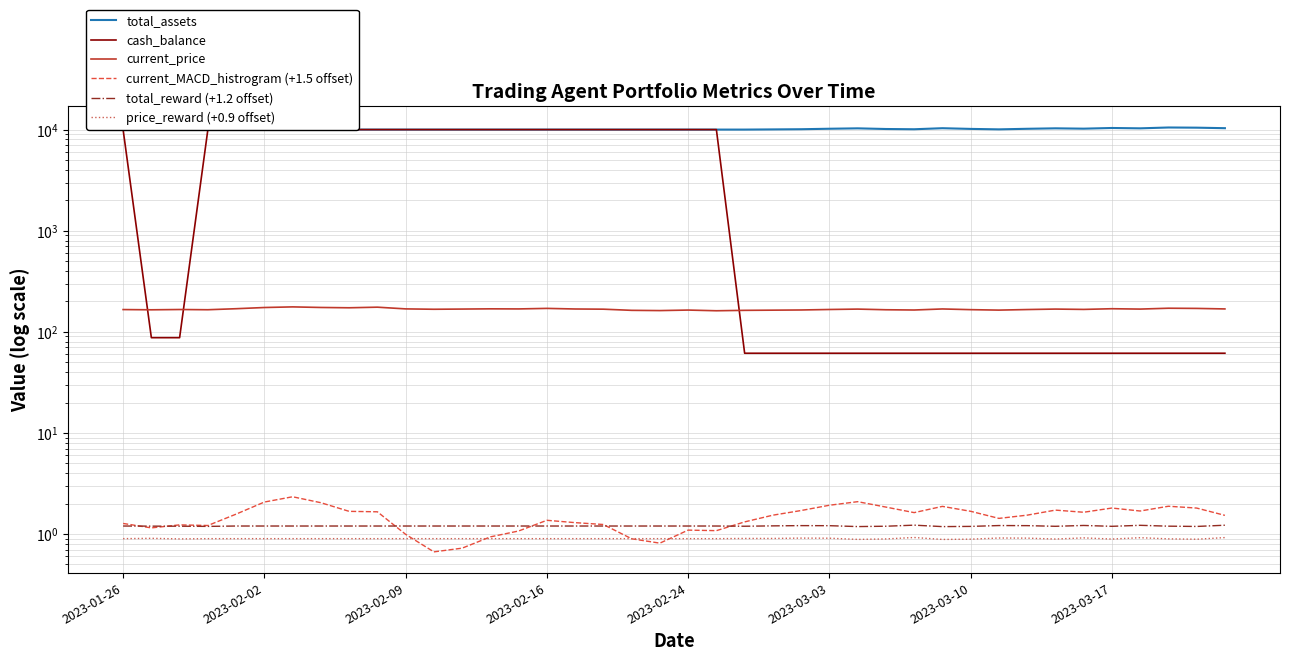

In total_reward (+1.2 offset), how many points are lower than both neighbors (excluding endpoints)?

7